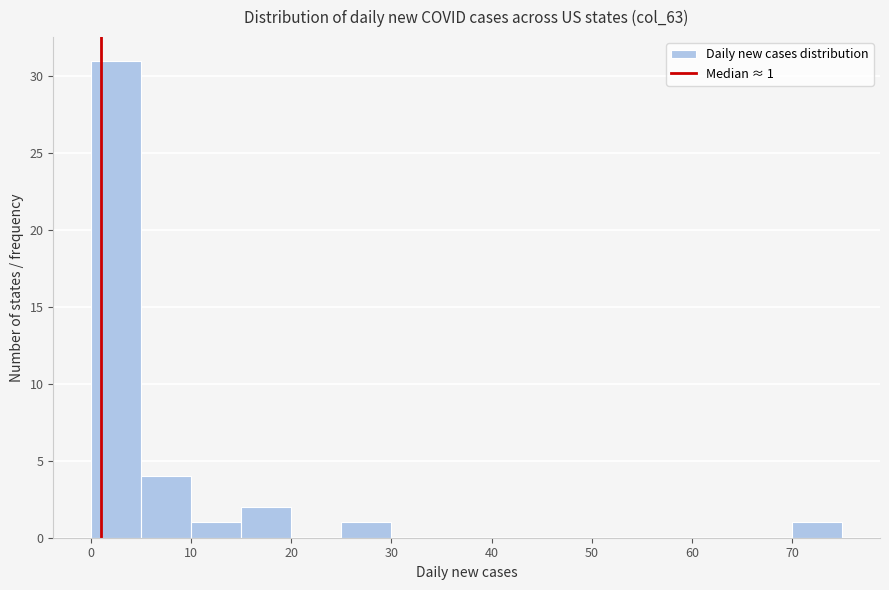

Which range on the x-axis has the tallest bar?

0 to 5